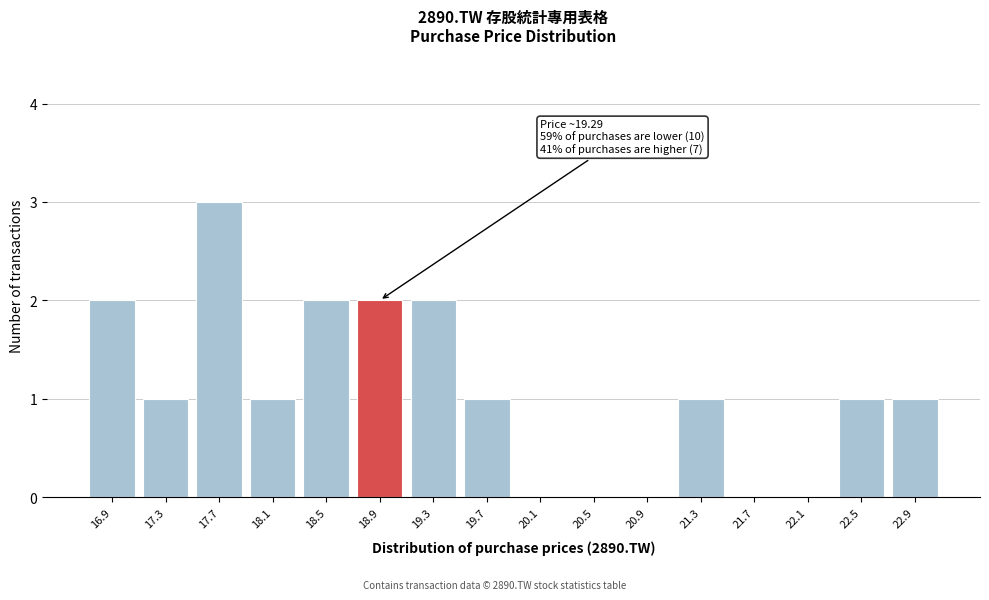

Reading right to left, extract all data points from this chart.

22.9=1	22.5=1	22.1=0	21.7=0	21.3=1	20.9=0	20.5=0	20.1=0	19.7=1	19.3=2	18.9=2	18.5=2	18.1=1	17.7=3	17.3=1	16.9=2